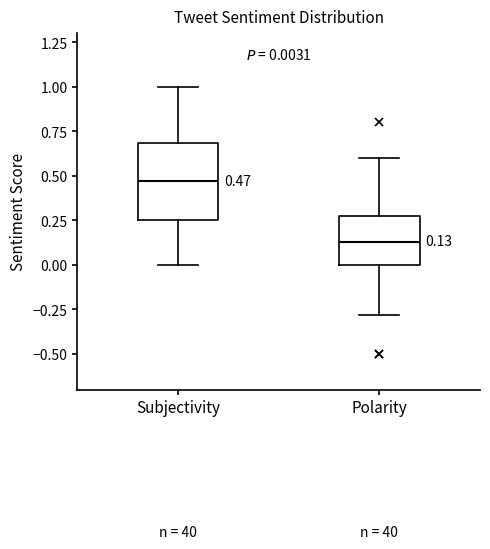

Which box is the tallest, from its lower edge to its upper edge?

Subjectivity